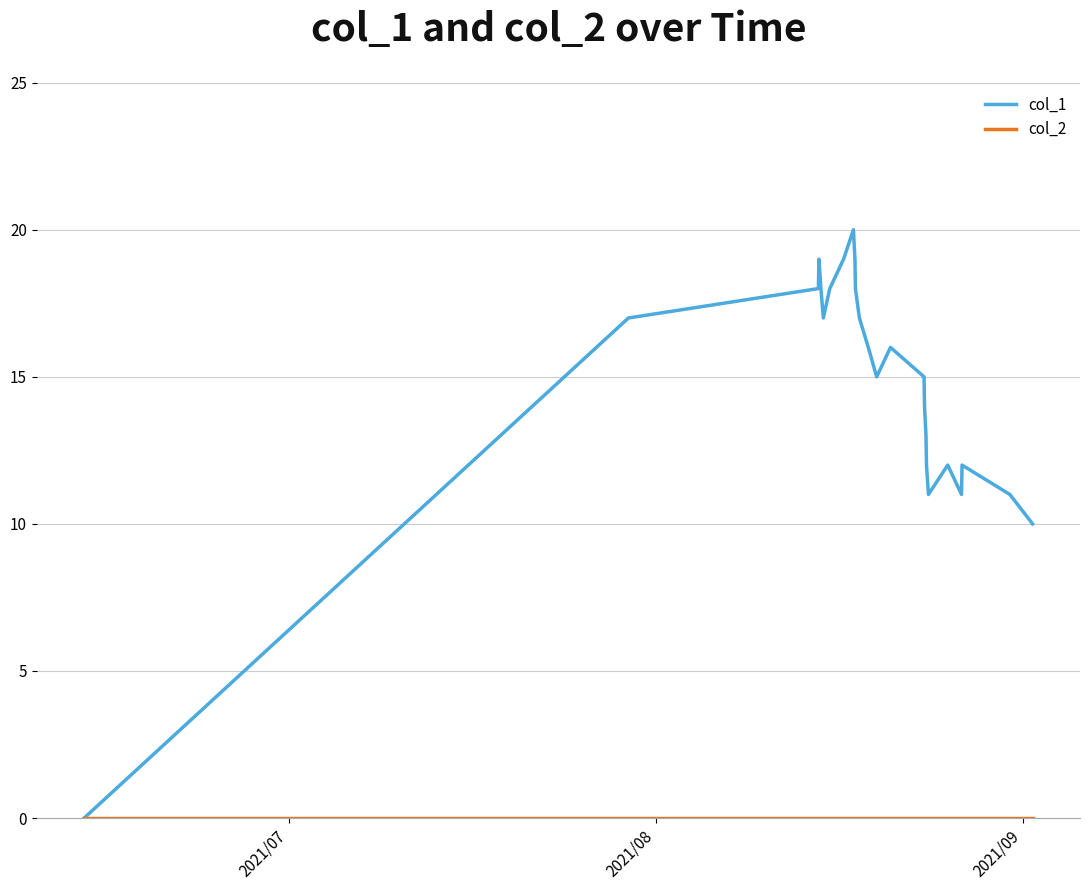

Which series has the widest spread of values?

col_1